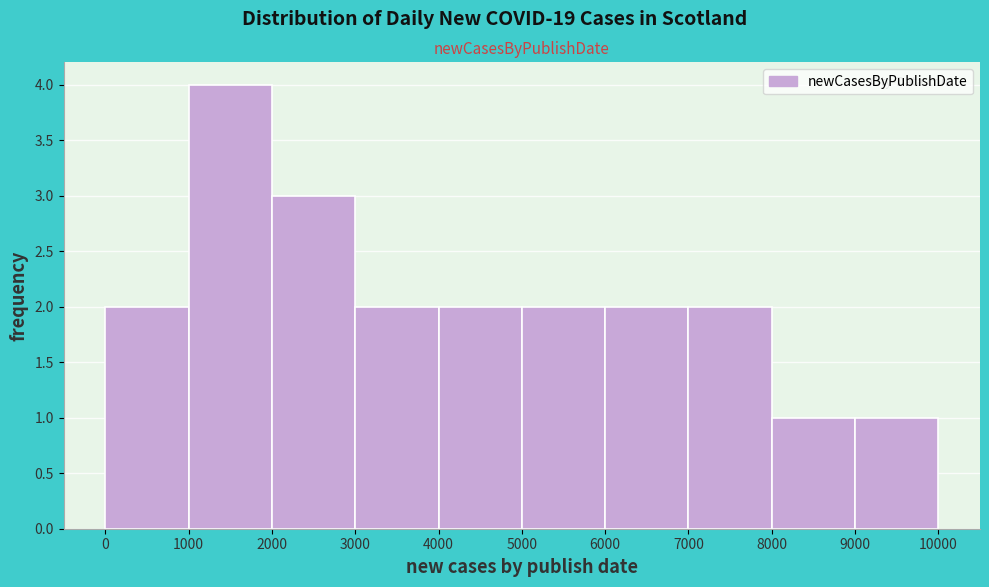

Over which range of the x-axis is the bar tallest?

1000 to 2000